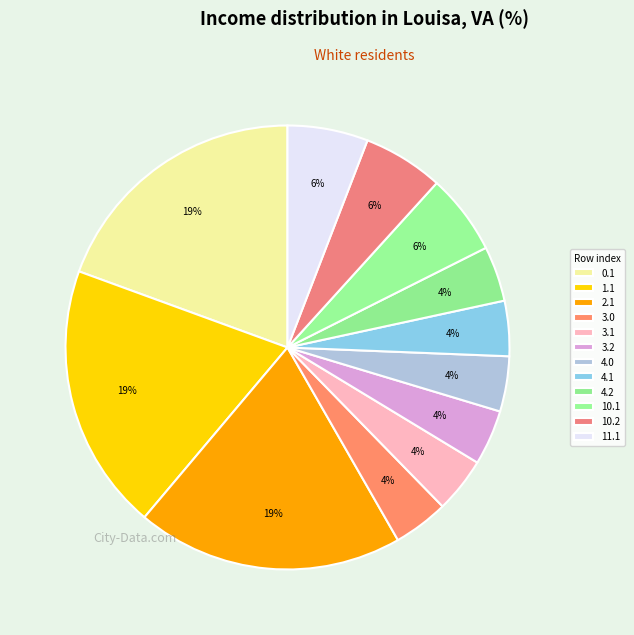

Count the number of slices in the pie.

12